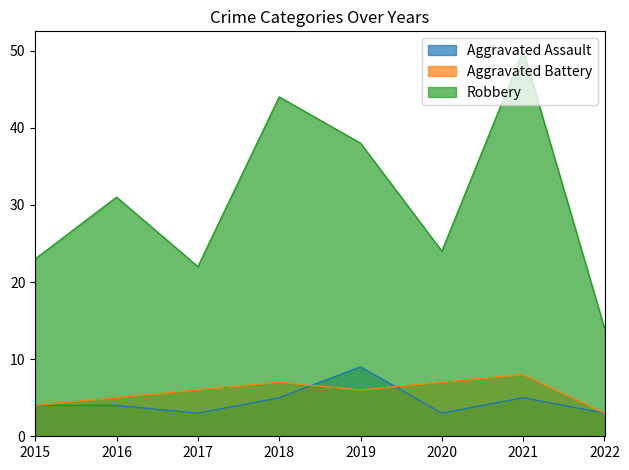

True or false: Aggravated Battery and Robbery intersect in this chart.

False